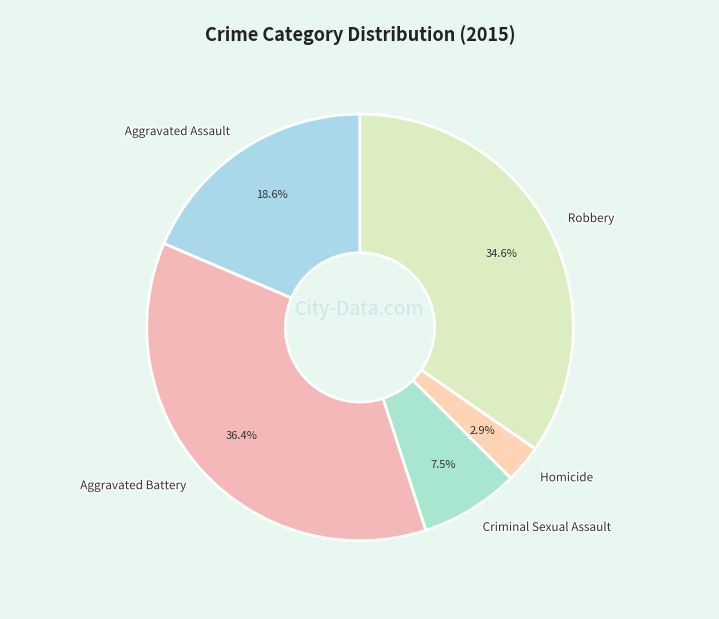

How many slices are in this pie chart?

5